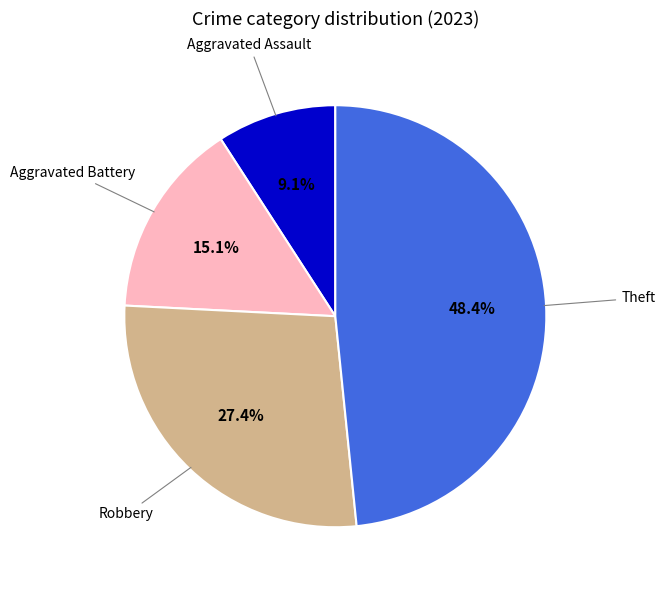

The Robbery slice represents 27% of the pie. True or false?

True